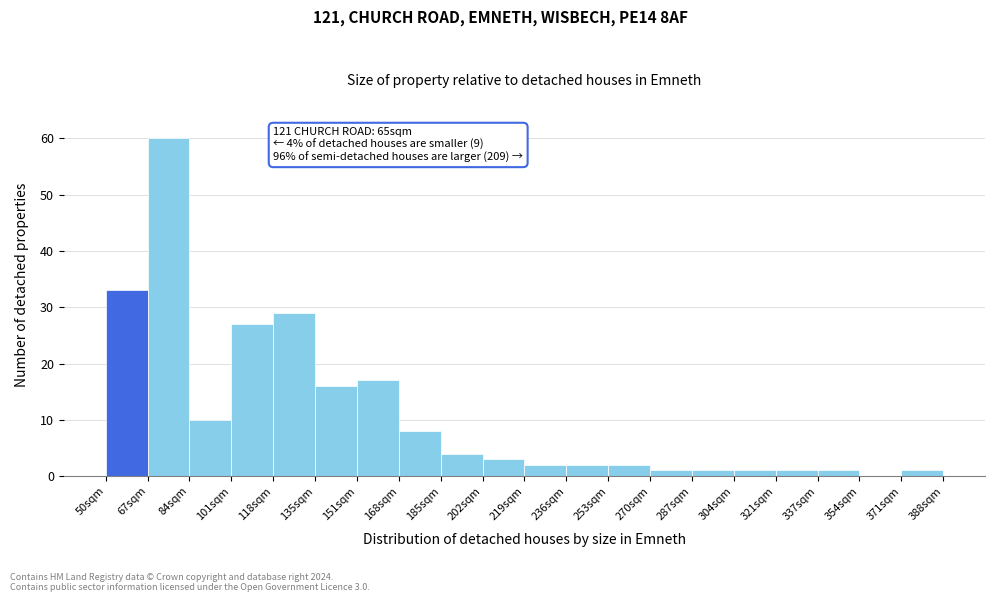

Reading right to left, list all the values displayed in this chart.

371sqm=1	354sqm=0	337sqm=1	321sqm=1	304sqm=1	287sqm=1	270sqm=1	253sqm=2	236sqm=2	219sqm=2	202sqm=3	185sqm=4	168sqm=8	151sqm=17	135sqm=16	118sqm=29	101sqm=27	84sqm=10	67sqm=60	50sqm=33